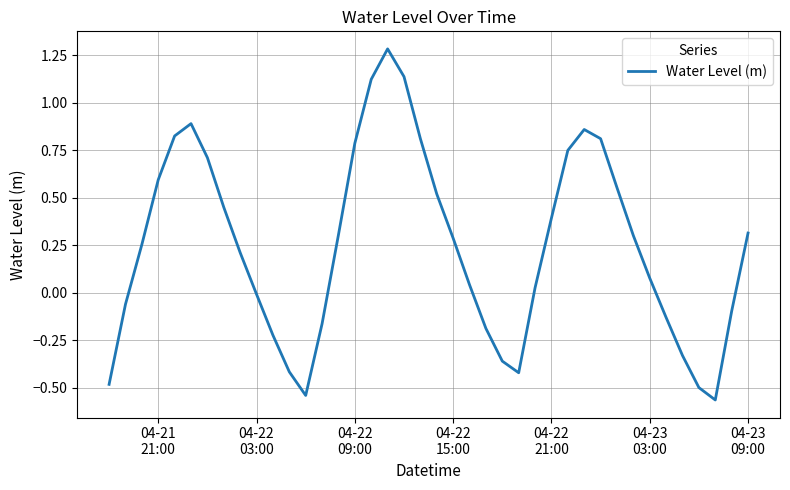

What is the maximum value shown in the chart?

1.3